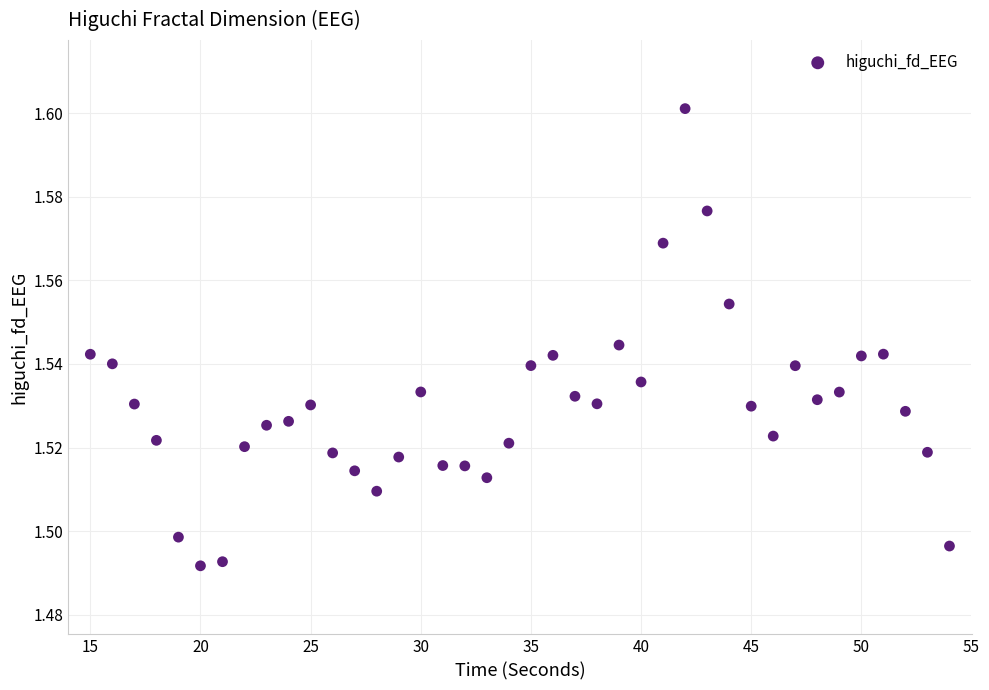

What is the range of X values (max minus min)?

39.0